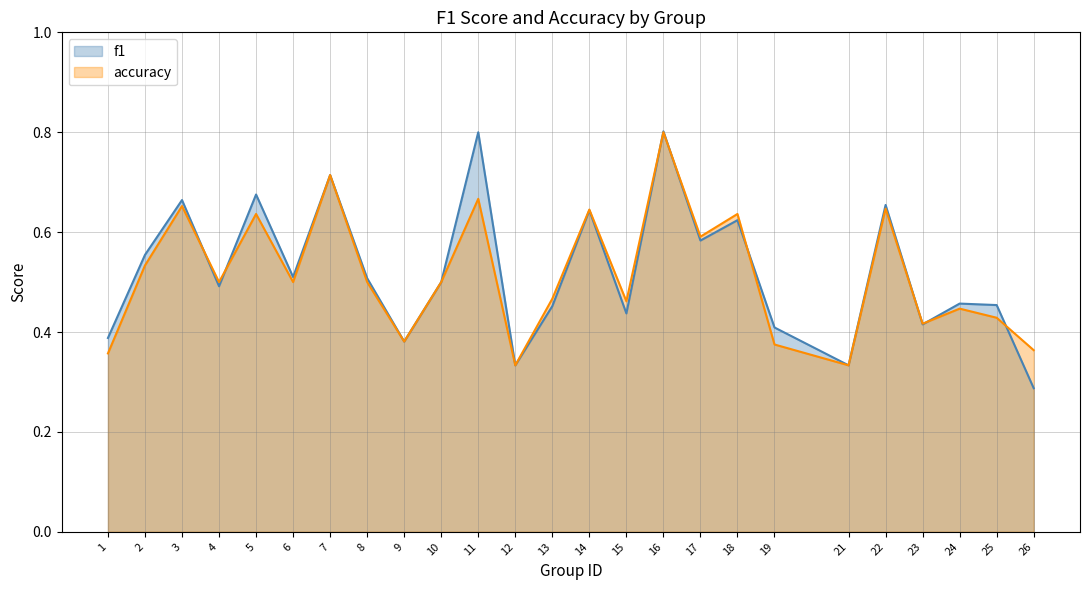

Reading right to left, what are all the values shown in this chart?

f1: 0.3	0.5	0.5	0.4	0.7	0.3	0.4	0.6	0.6	0.8	0.4	0.6	0.5	0.3	0.8	0.5	0.4	0.5	0.7	0.5	0.7	0.5	0.7	0.6	0.4
accuracy: 0.4	0.4	0.4	0.4	0.6	0.3	0.4	0.6	0.6	0.8	0.5	0.6	0.5	0.3	0.7	0.5	0.4	0.5	0.7	0.5	0.6	0.5	0.7	0.5	0.4